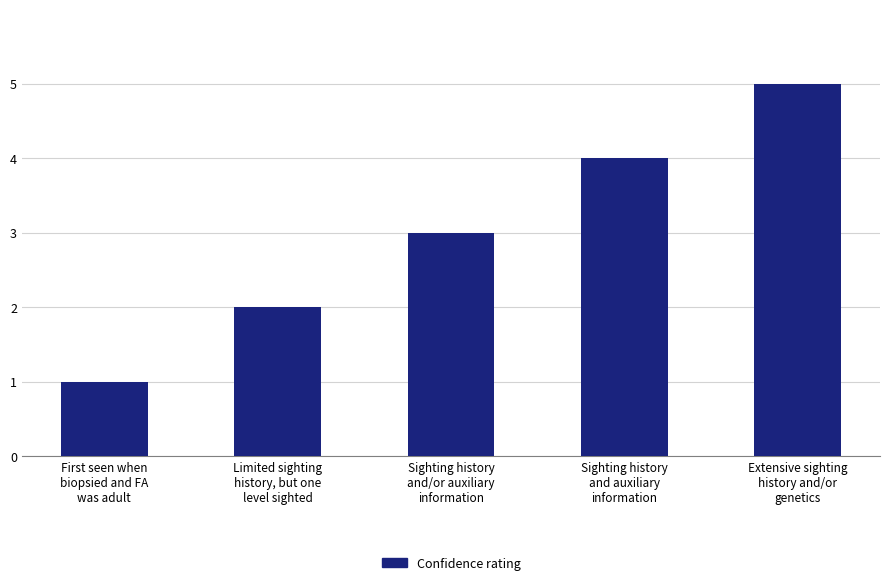

Where is the data nearest to the value 3?

Sighting history
and/or auxiliary
information